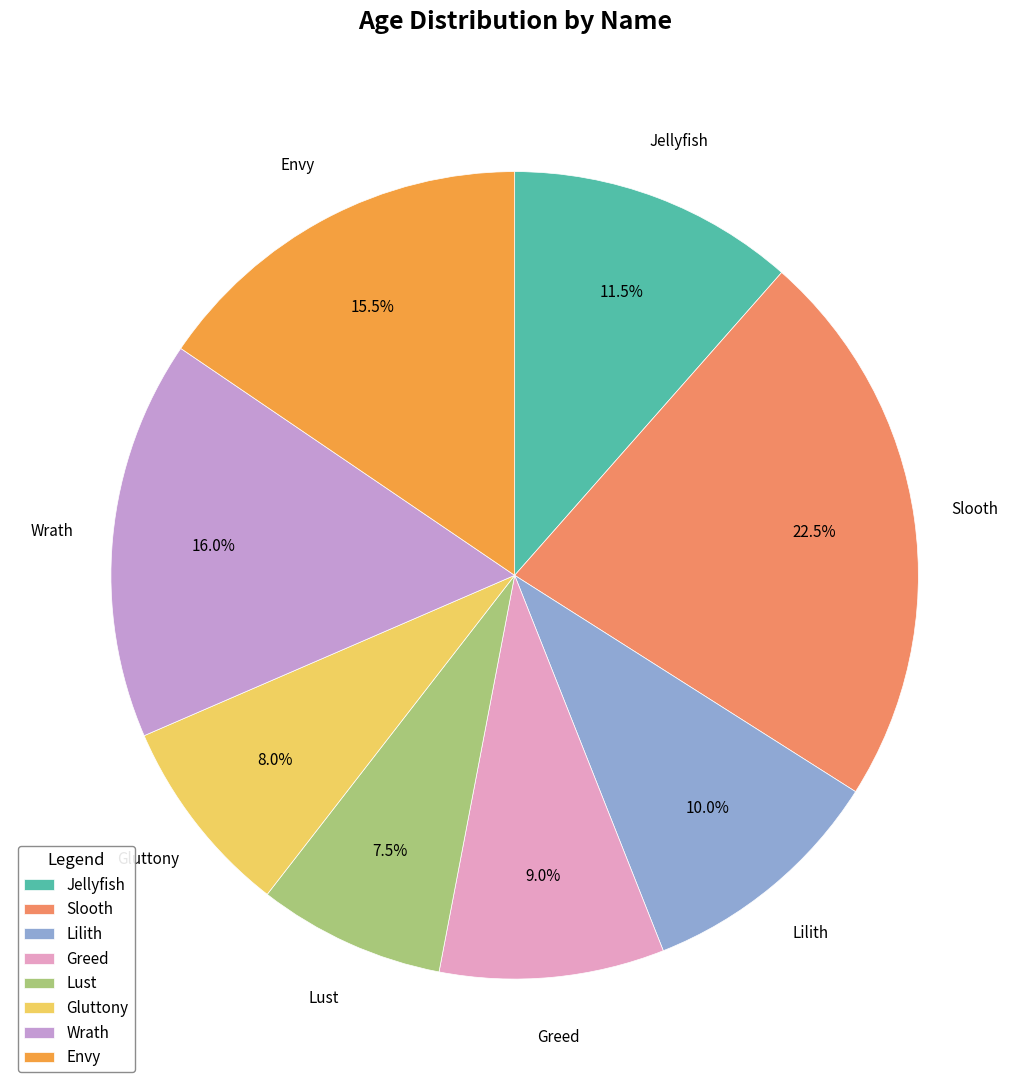

Which slice is the largest?

Slooth